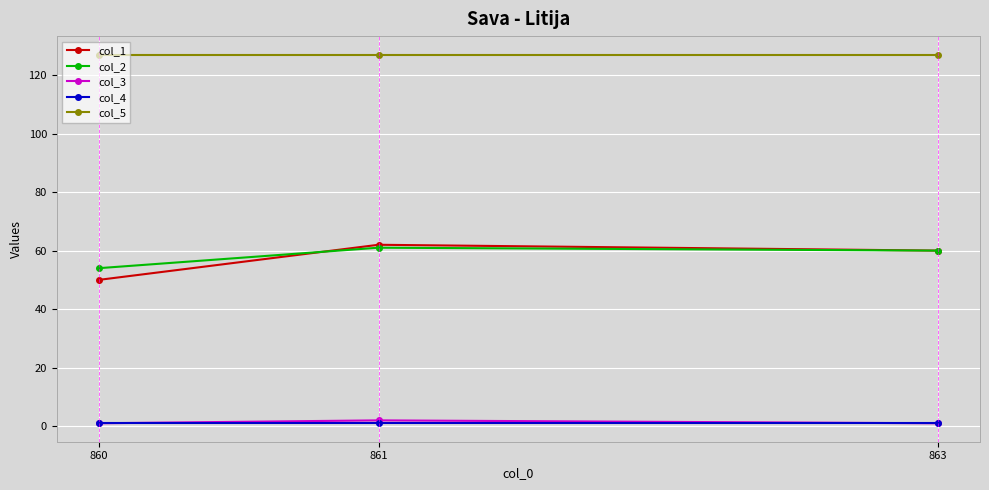

Reading left to right, what are all the values shown in this chart?

col_1: 860=50	861=62	863=60
col_2: 860=54	861=61	863=60
col_3: 860=1	861=2	863=1
col_4: 860=1	861=1	863=1
col_5: 860=127	861=127	863=127